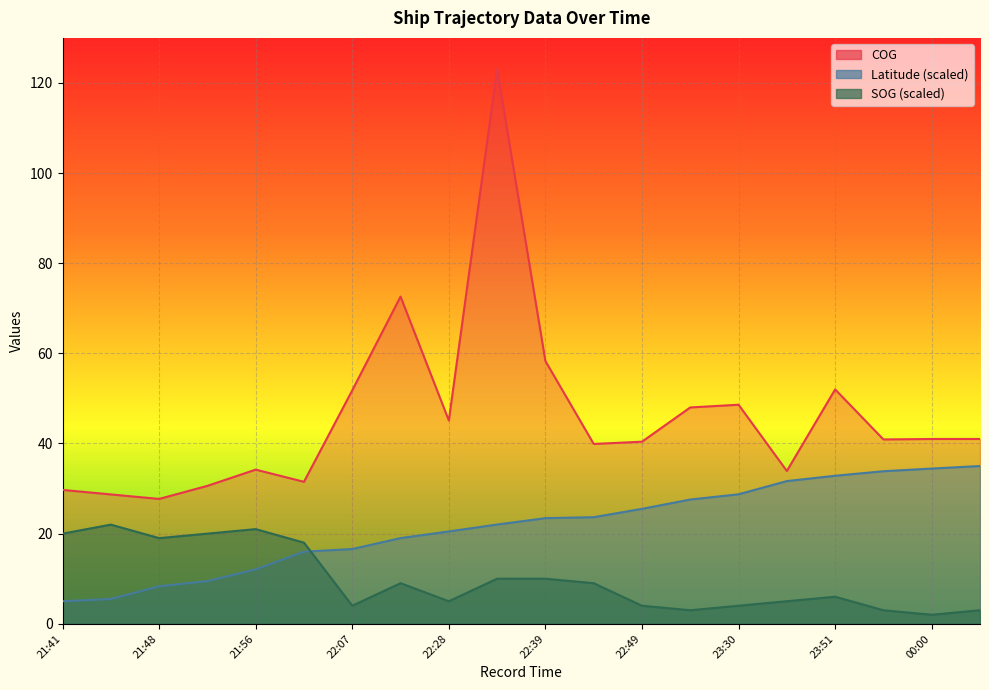

What is the approximate value of COG at 22:39?

58.3